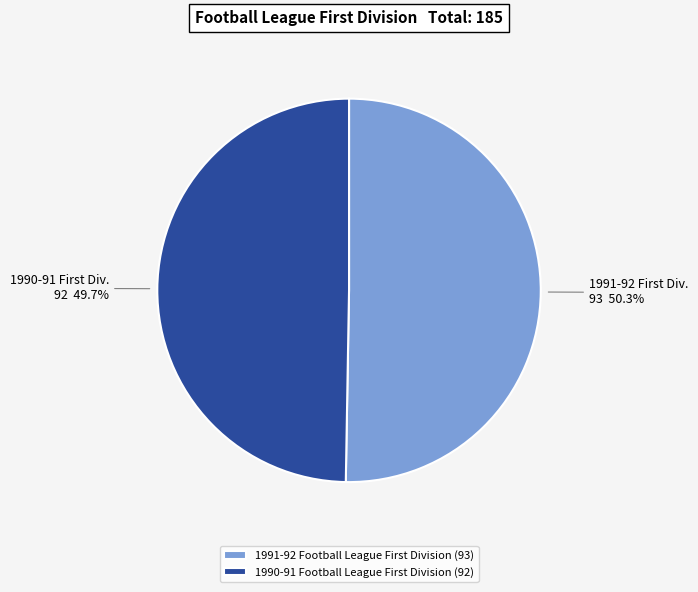

How many slices are in this pie chart?

2